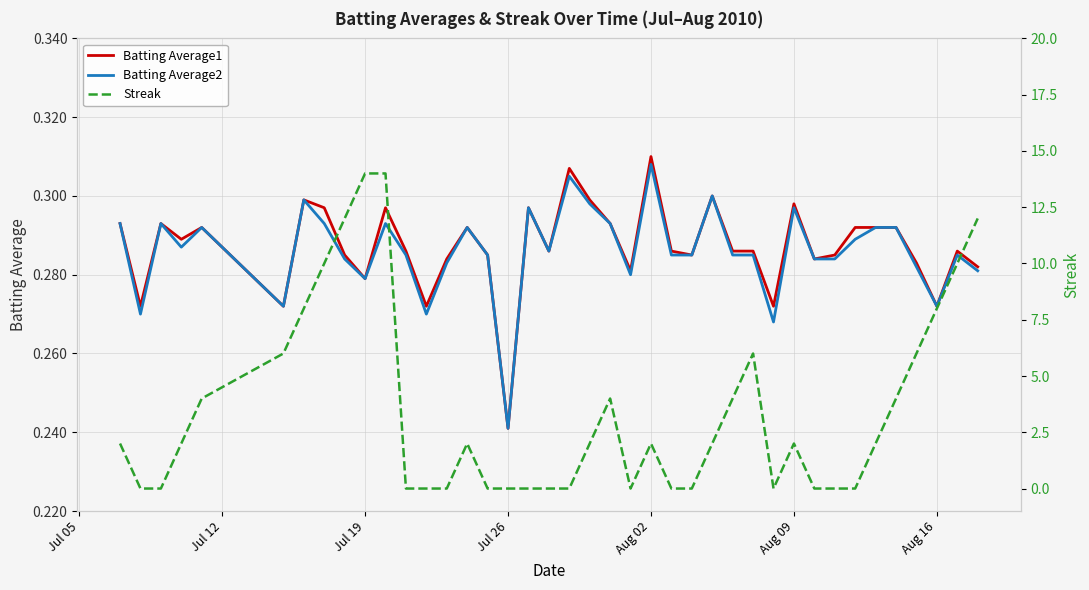

Where is Batting Average2 nearest to the value 0?

Jul 26